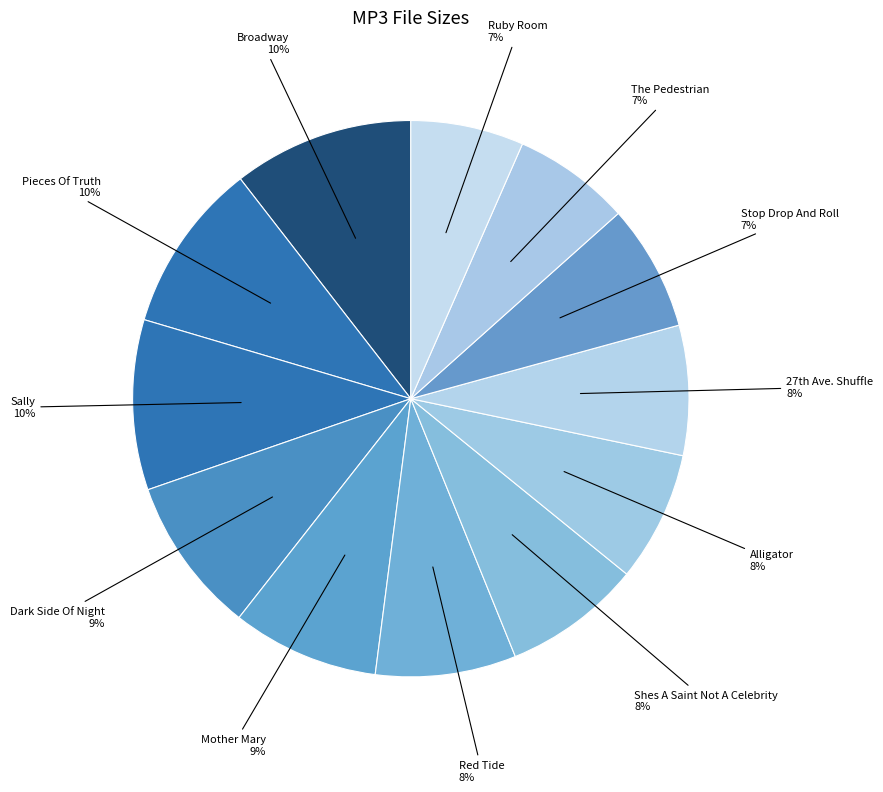

Count the number of slices in the pie.

12